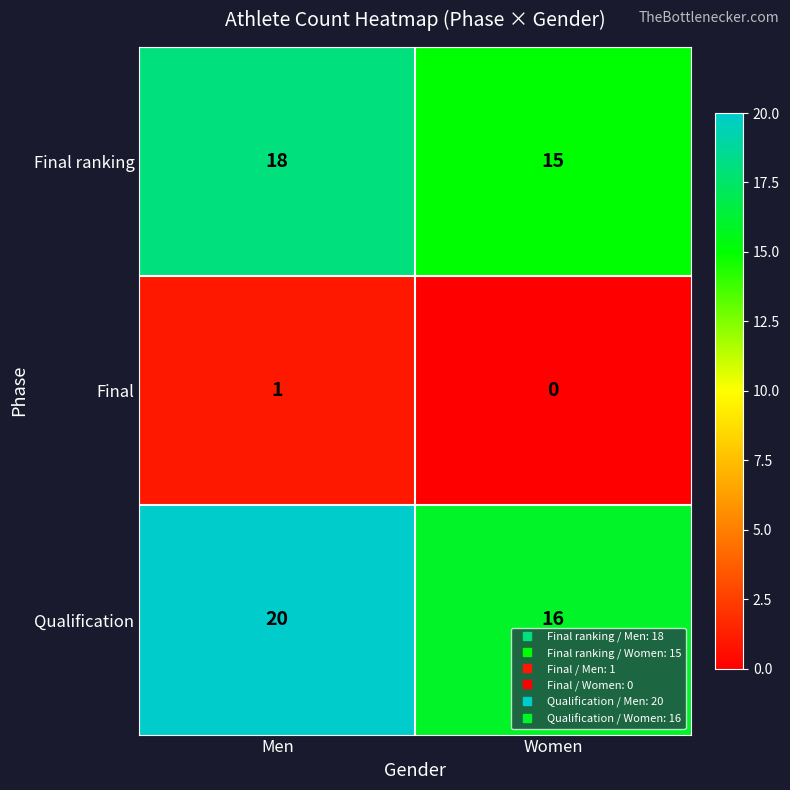

What is the total value across all series at Women?

31